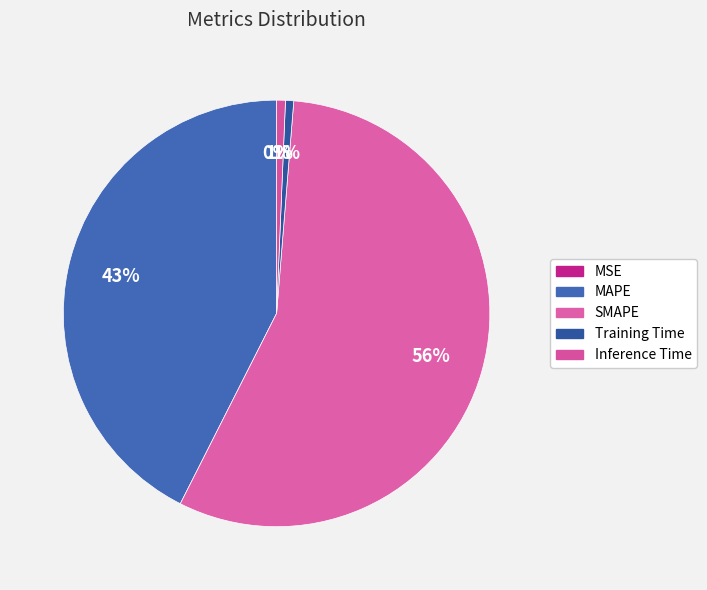

Which slice is the smallest?

MSE